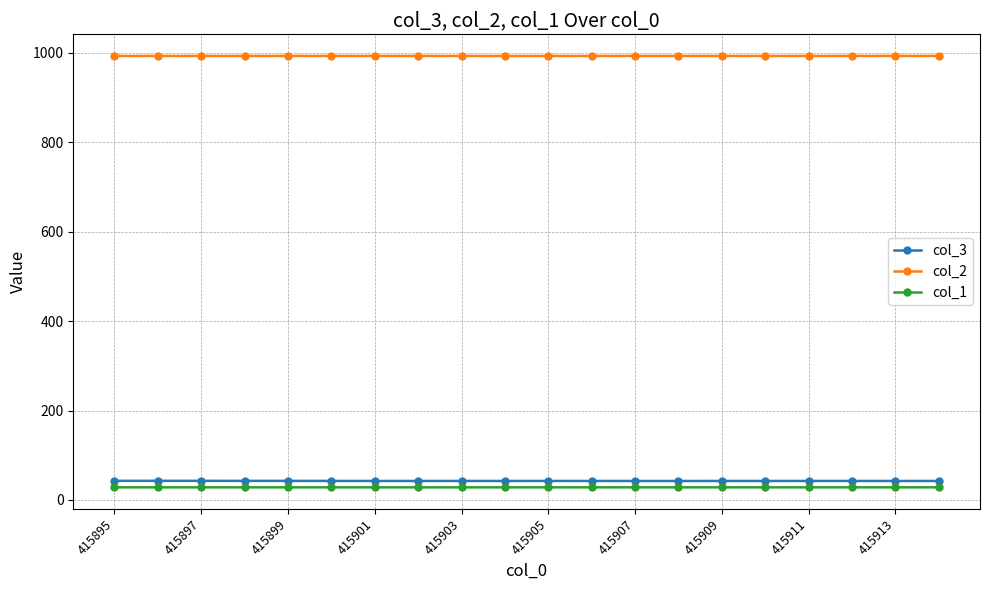

Does the chart have visible grid lines?

Yes